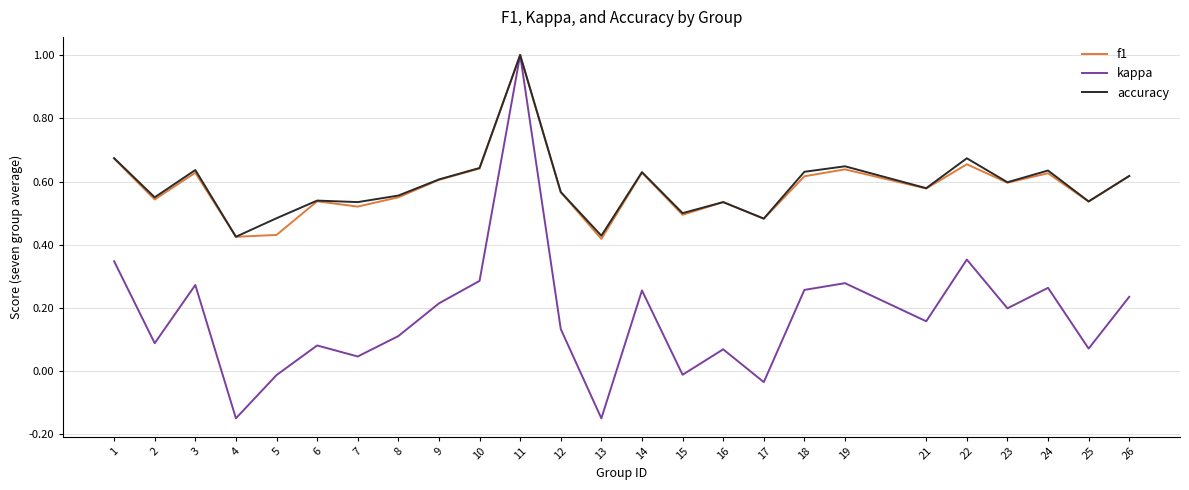

What is the maximum value for f1?

1.0